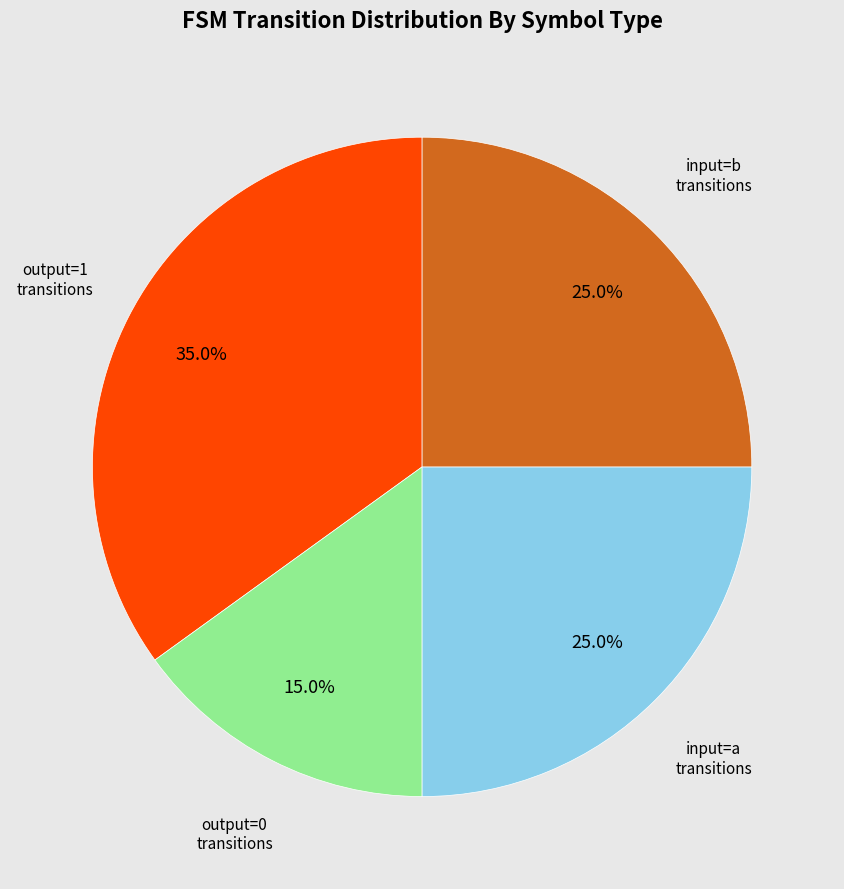

Which slice is the largest?

output=1 transitions